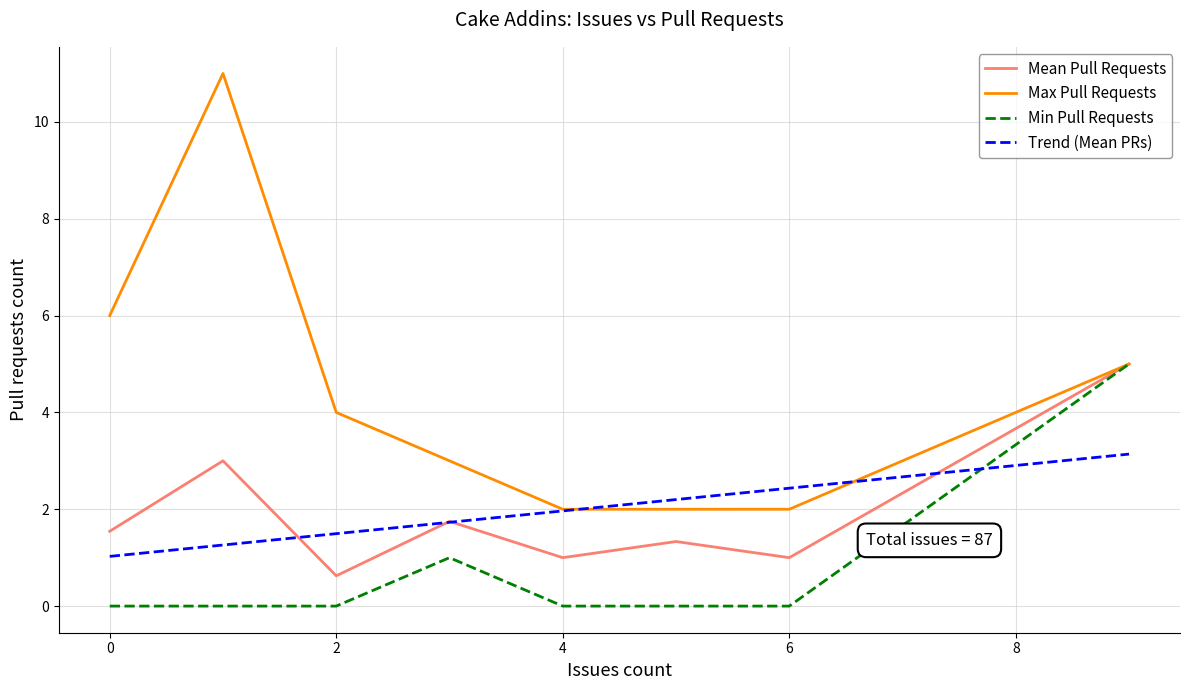

What is the difference between the maximum and minimum values in the Issues count series?

9